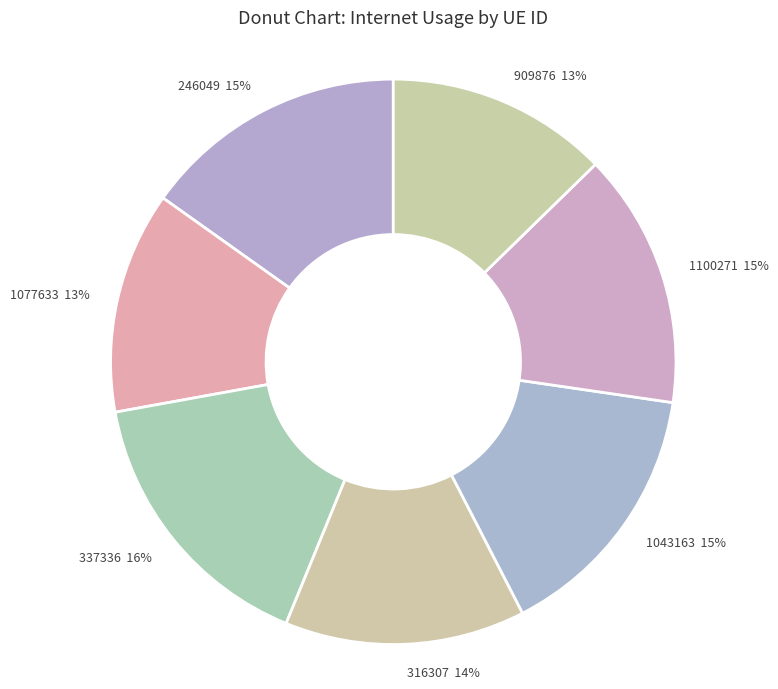

To the nearest percent, what is the average slice percentage?

14%